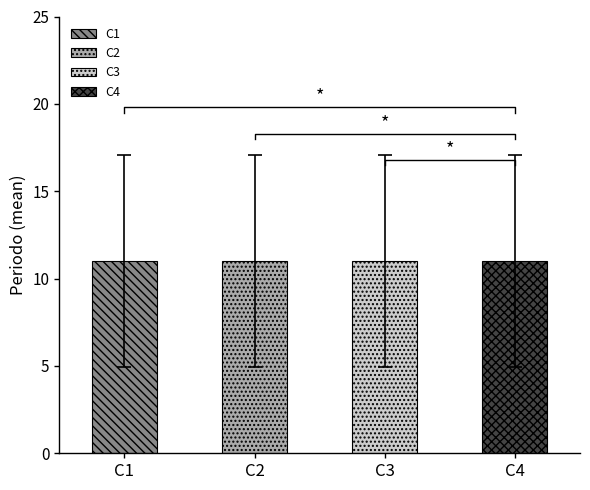

At which category is the sum across all series the highest?

C1